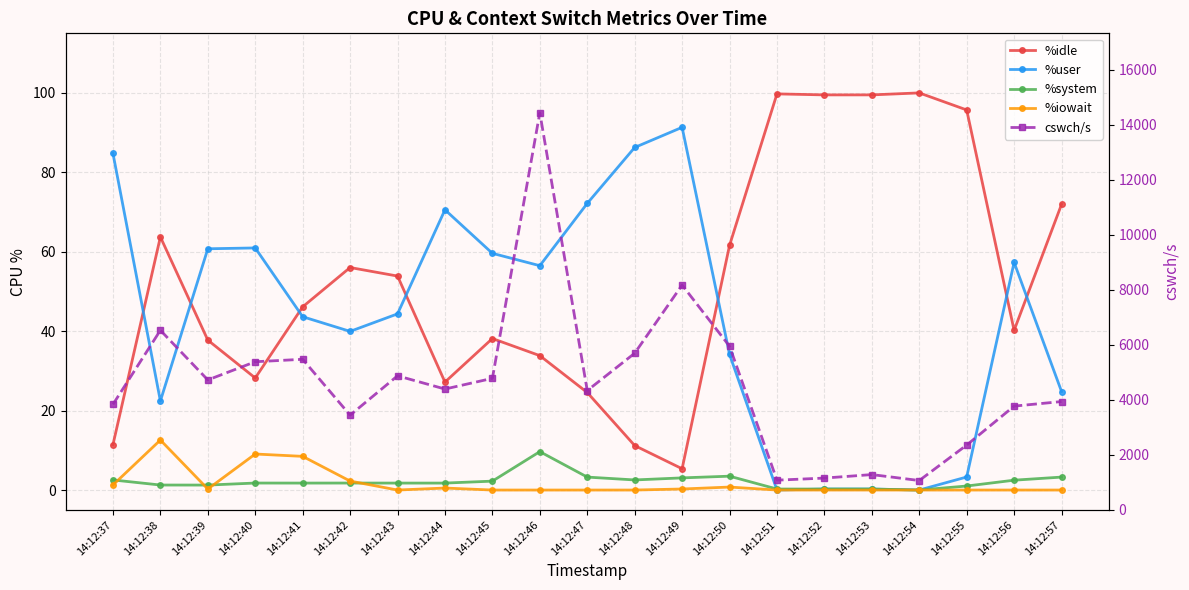

At which category is the sum across all series the highest?

14:12:46